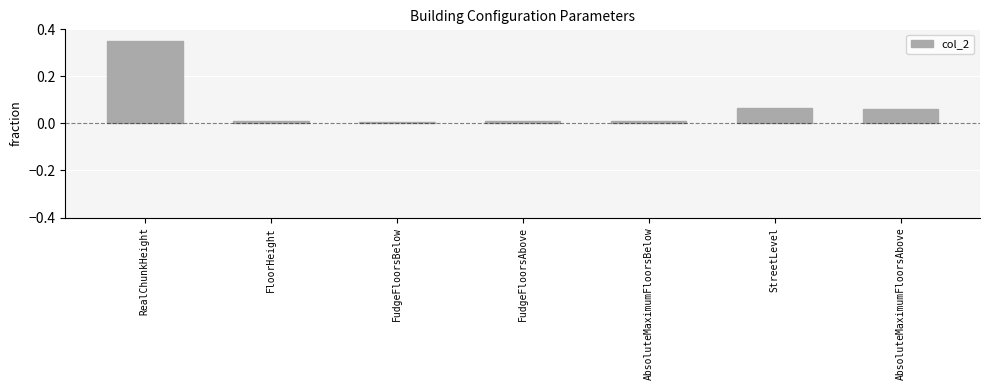

True or false: the data shows 0.0 at AbsoluteMaximumFloorsAbove.

False